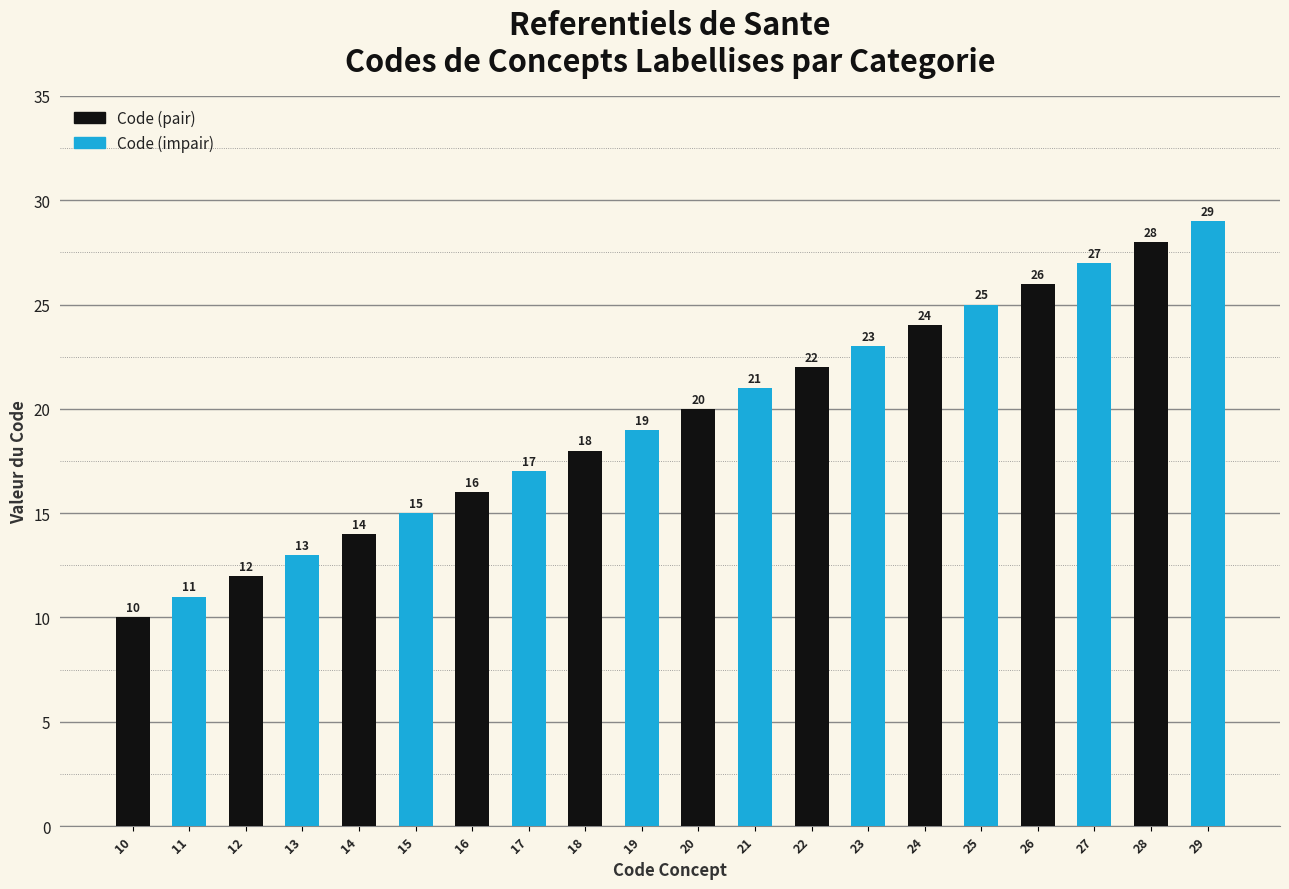

True or false: the data shows 9 at 14.

False